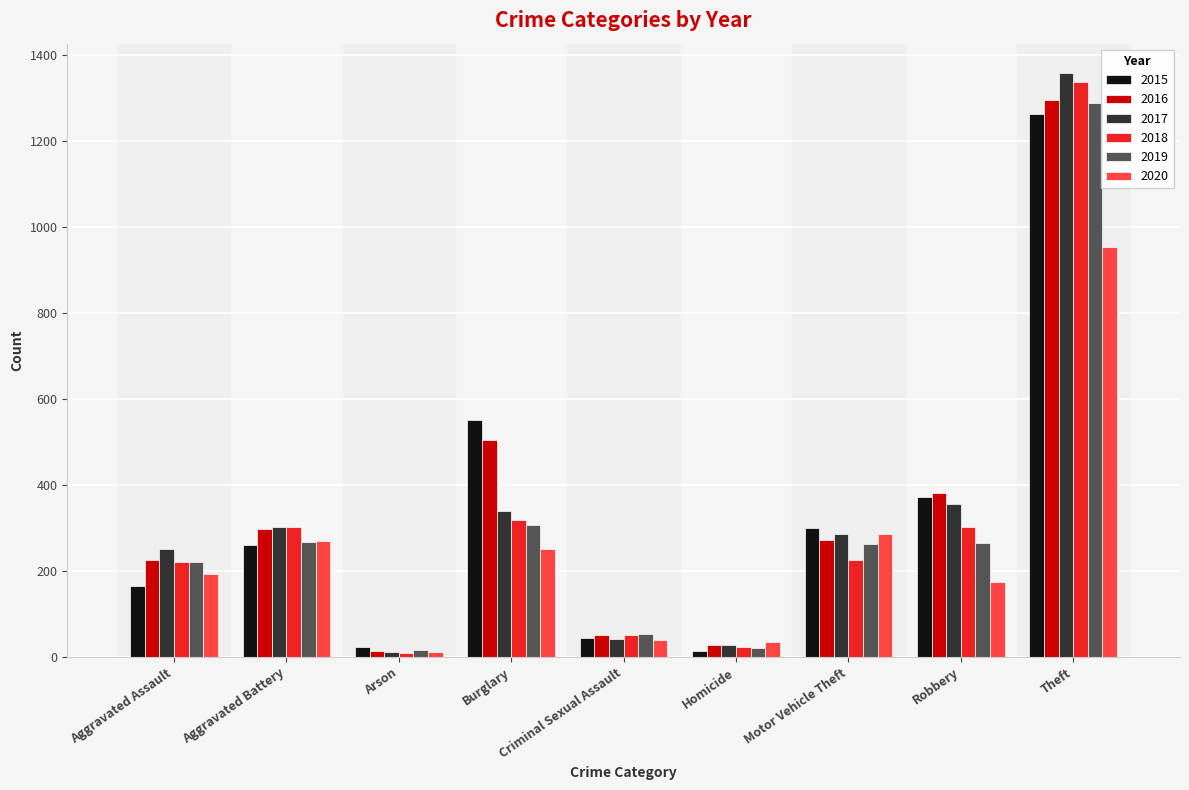

What position from the left is Aggravated Battery?

2